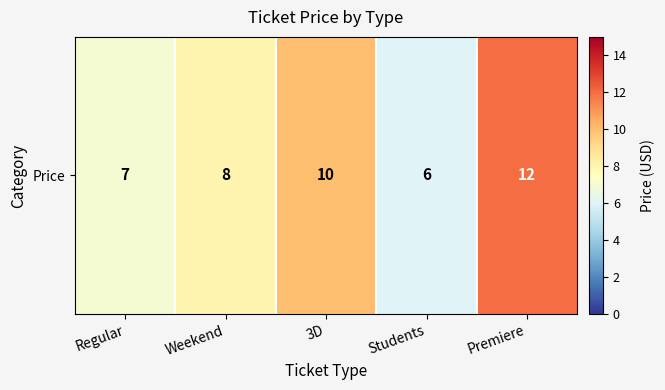

Which has a higher value, Weekend or Regular?

Weekend